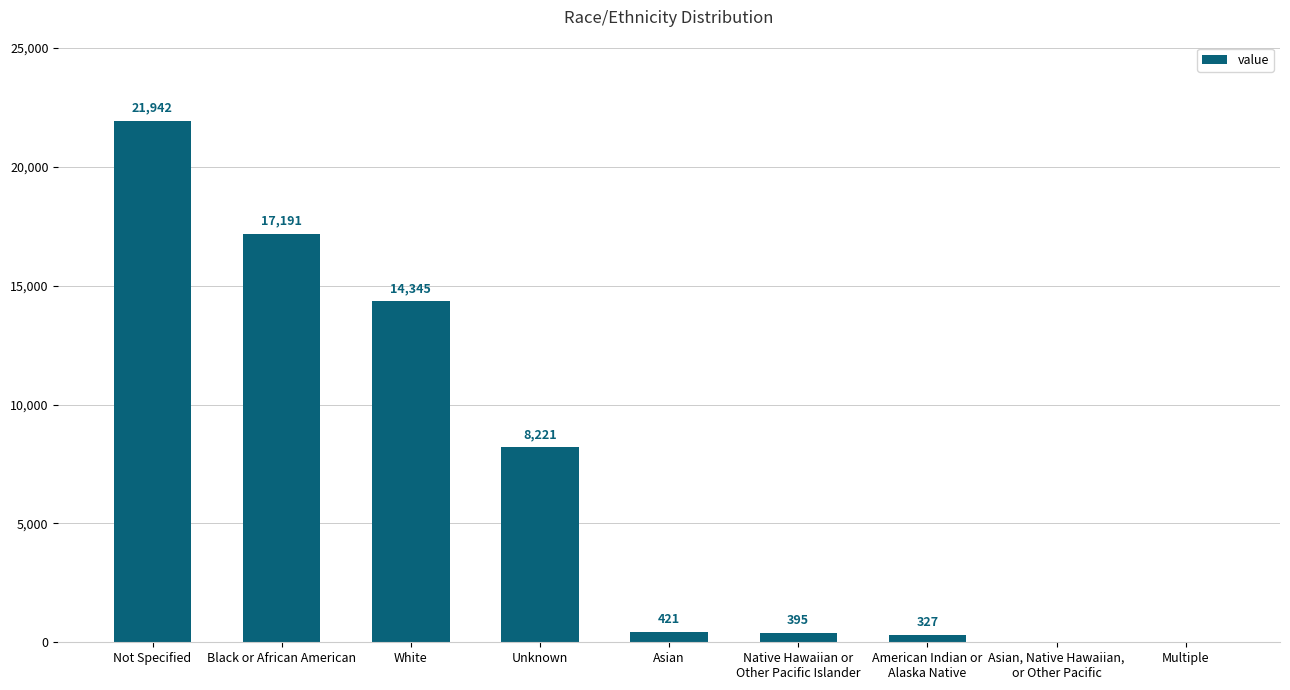

Which label corresponds to the largest value in the chart?

Not Specified